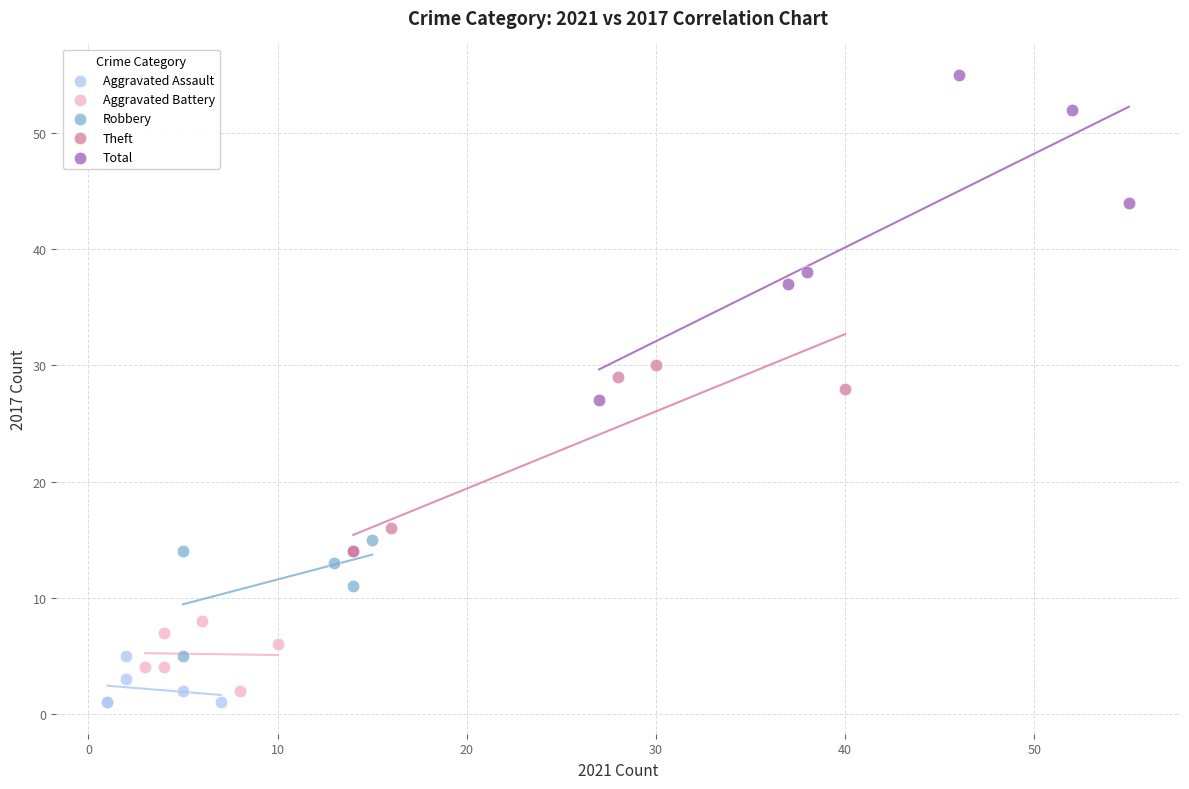

What are all the series names shown in the legend?

Aggravated Assault, Aggravated Battery, Robbery, Theft, Total